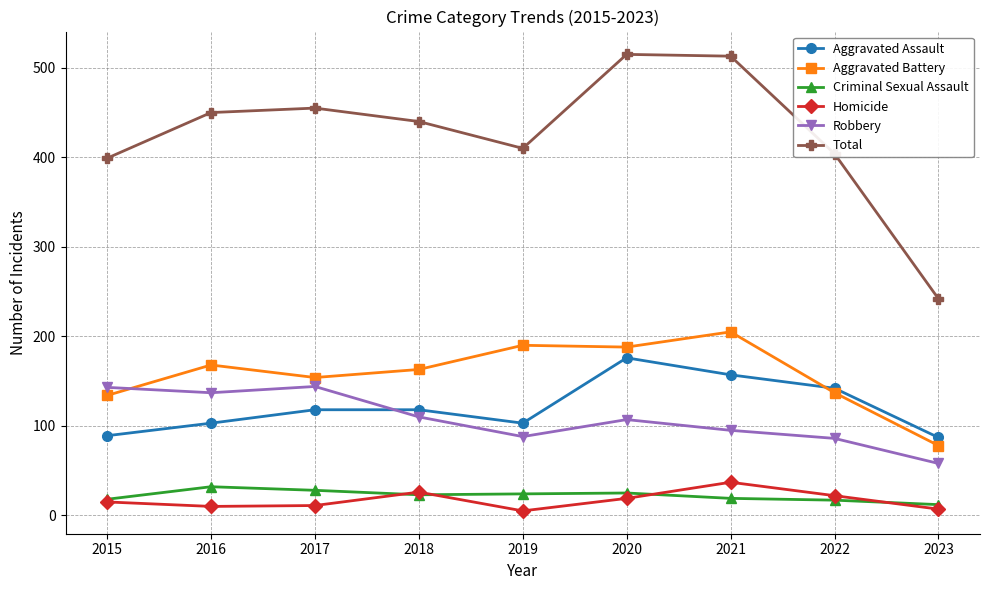

Which series has the largest range (max minus min)?

Total